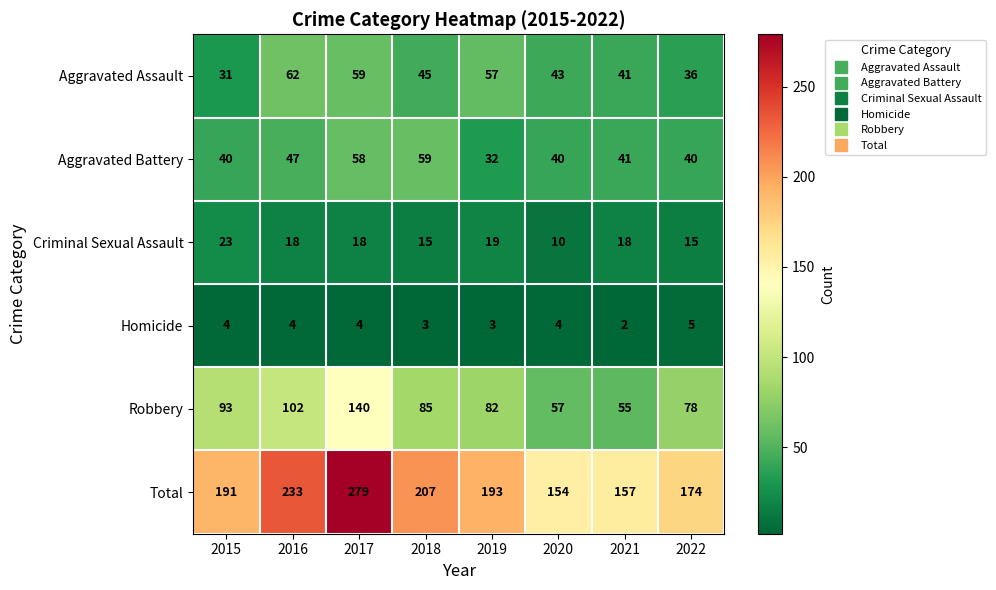

Where does the Aggravated Battery series first go above 41?

2016